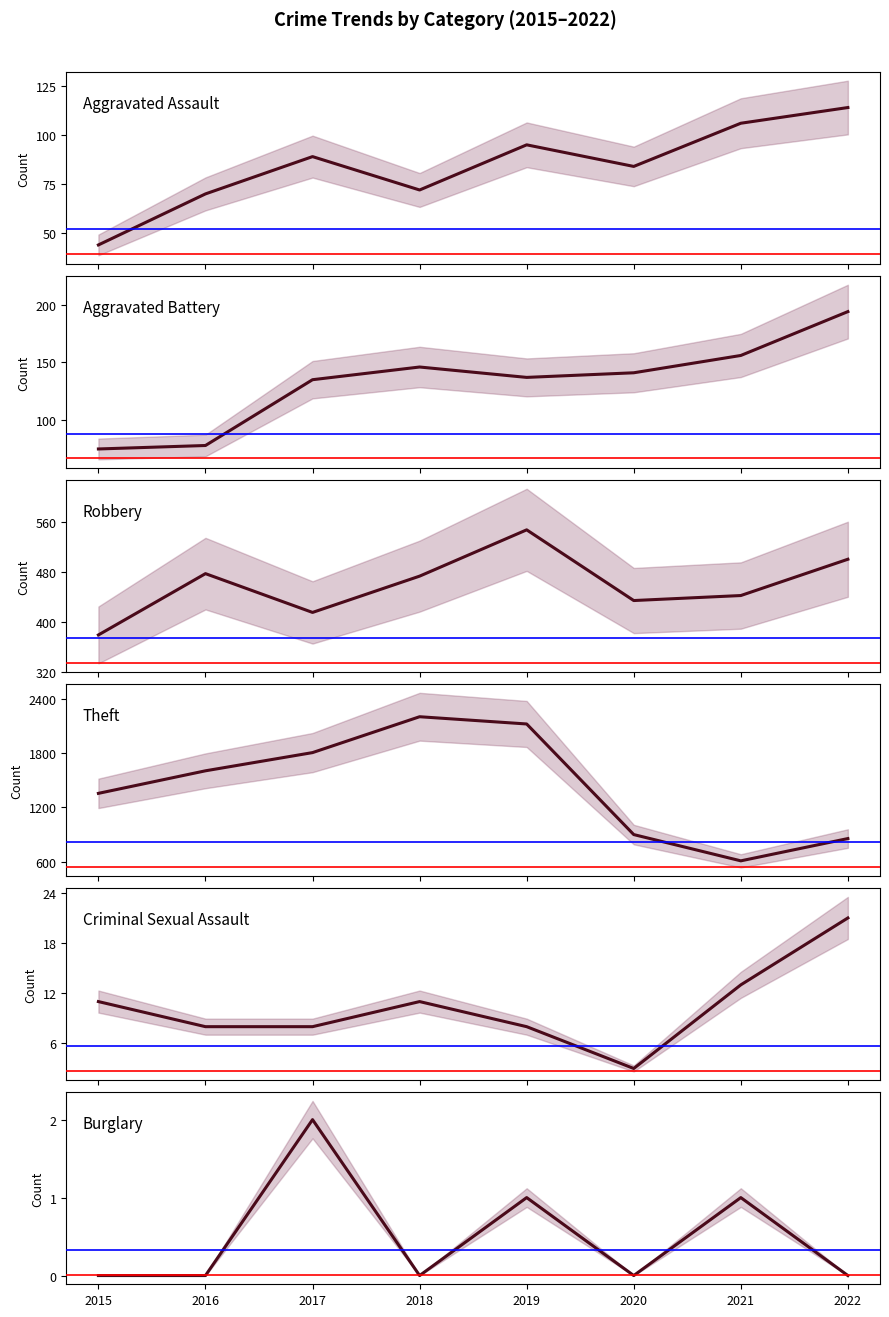

Reading left to right, transcribe all the data shown in this chart.

Aggravated Assault: 44	70	89	72	95	84	106	114
Aggravated Battery: 75	78	135	146	137	141	156	194
Robbery: 379	477	415	473	547	434	442	500
Theft: 1353	1602	1803	2199	2119	898	608	854
Criminal Sexual Assault: 11	8	8	11	8	3	13	21
Burglary: 0	0	2	0	1	0	1	0